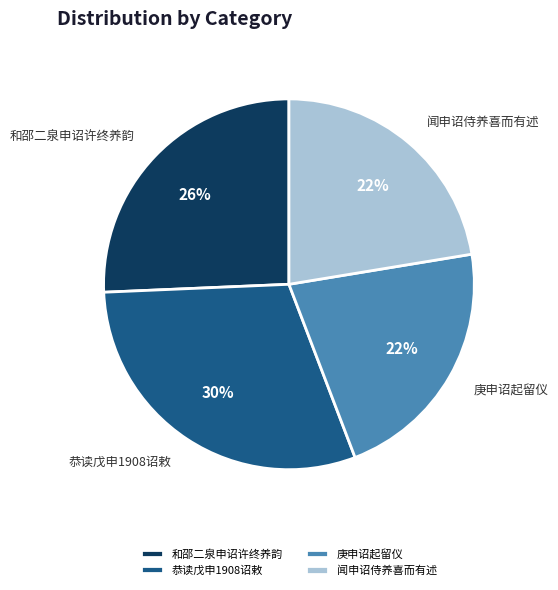

Count the number of slices in the pie.

4